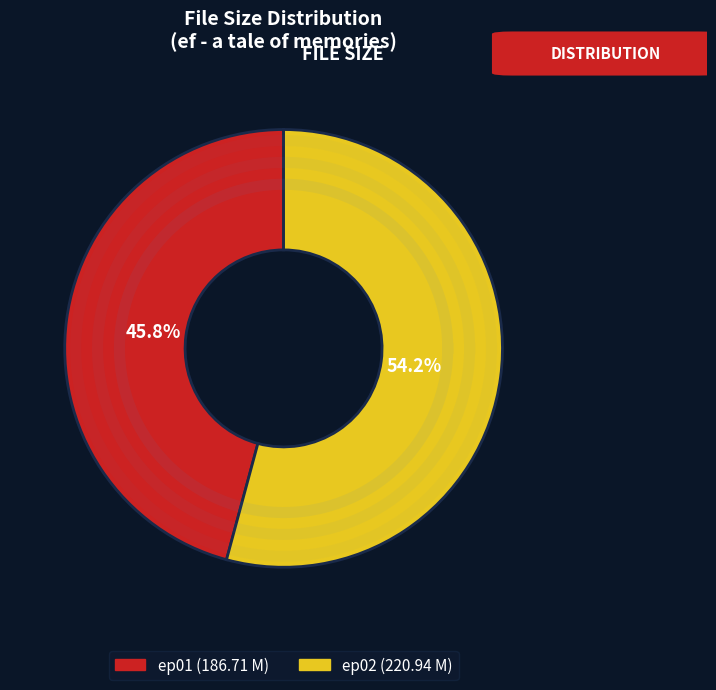

Is there any slice that represents more than half of the pie?

Yes